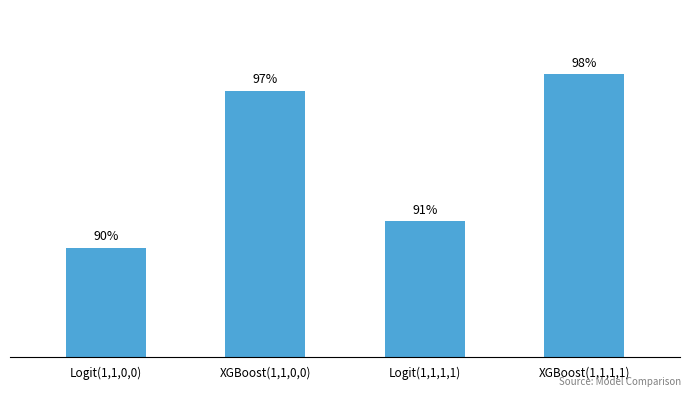

Does the chart contain any negative values?

No